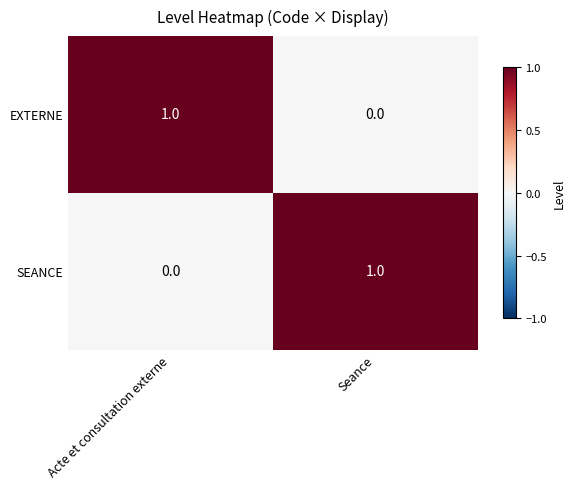

Where is EXTERNE nearest to the value 0?

Seance